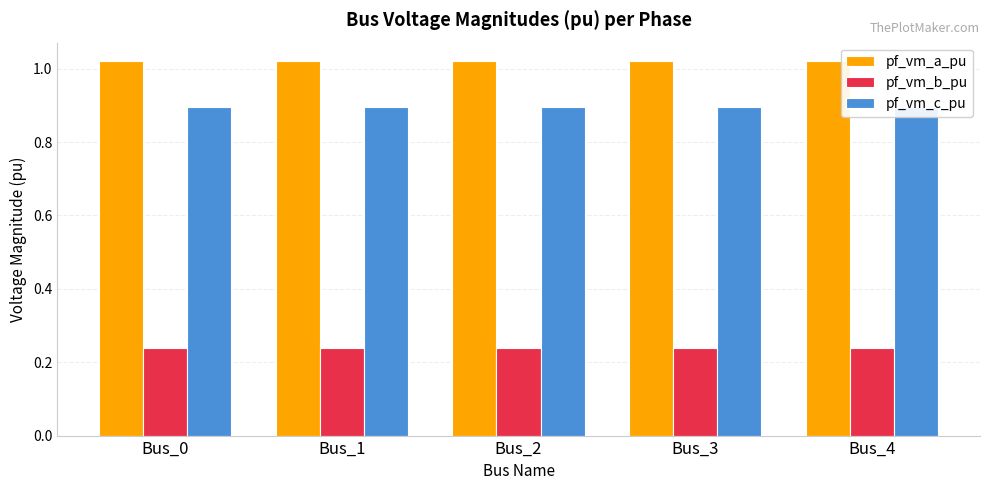

The pf_vm_a_pu series shows 0.3 at Bus_4. True or false?

False